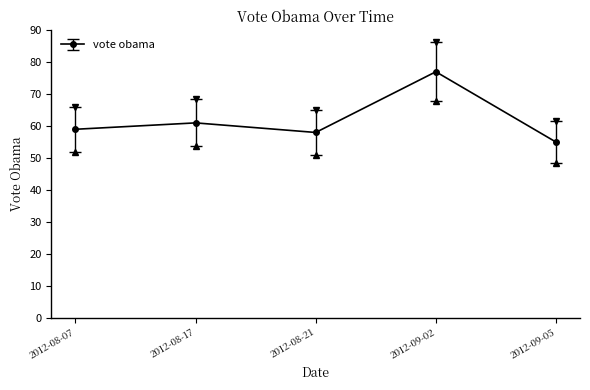

What is the label of the 1st point from the right?

2012-09-05